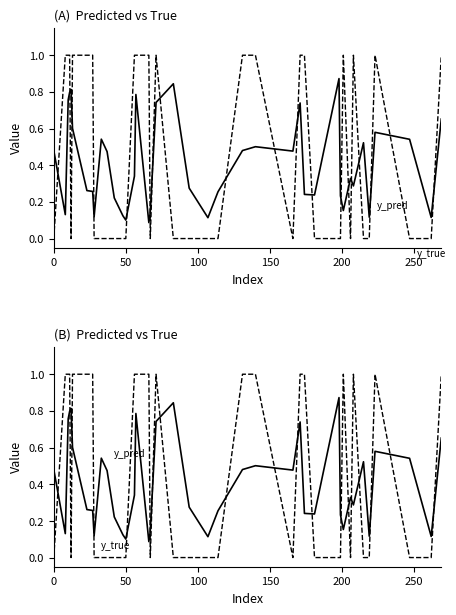

How many intersections are there between y_true and y_pred?

19